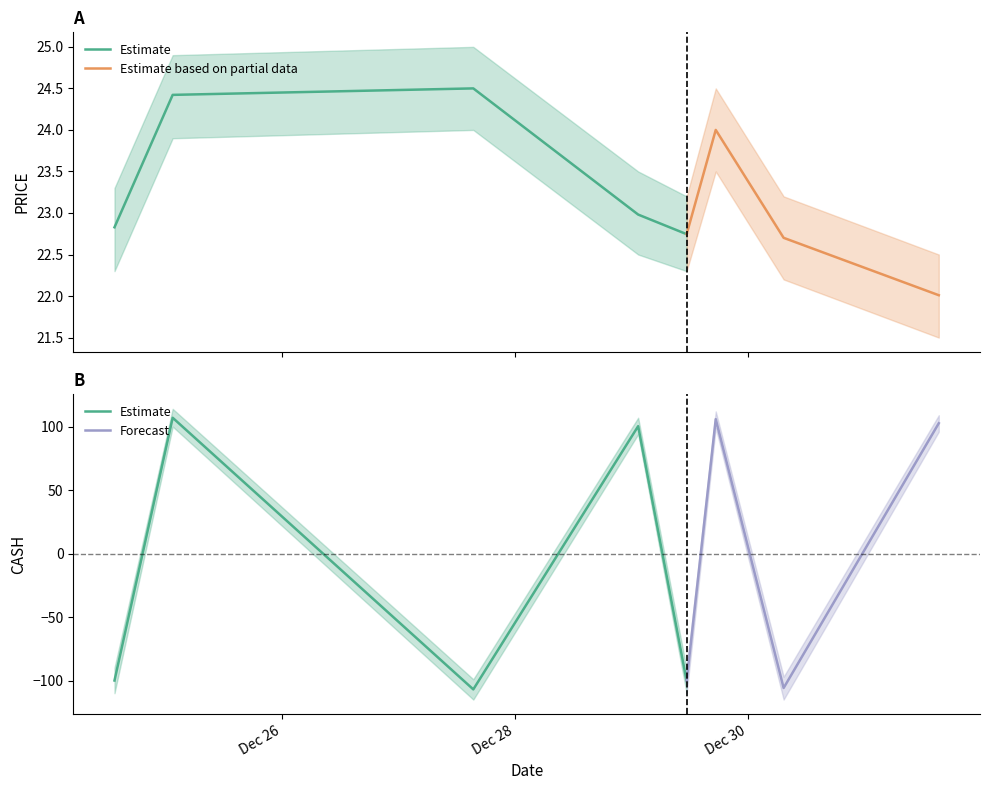

True or false: CASH has a value of -152.9 at 2017-12-30 07:26:00.

False